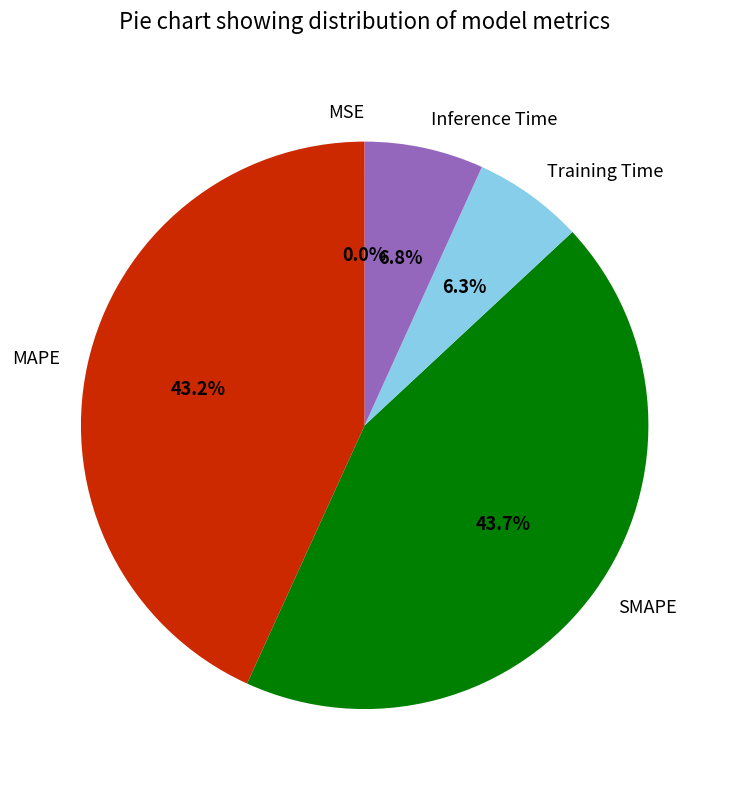

How much of the chart is everything except Training Time?

93.7%